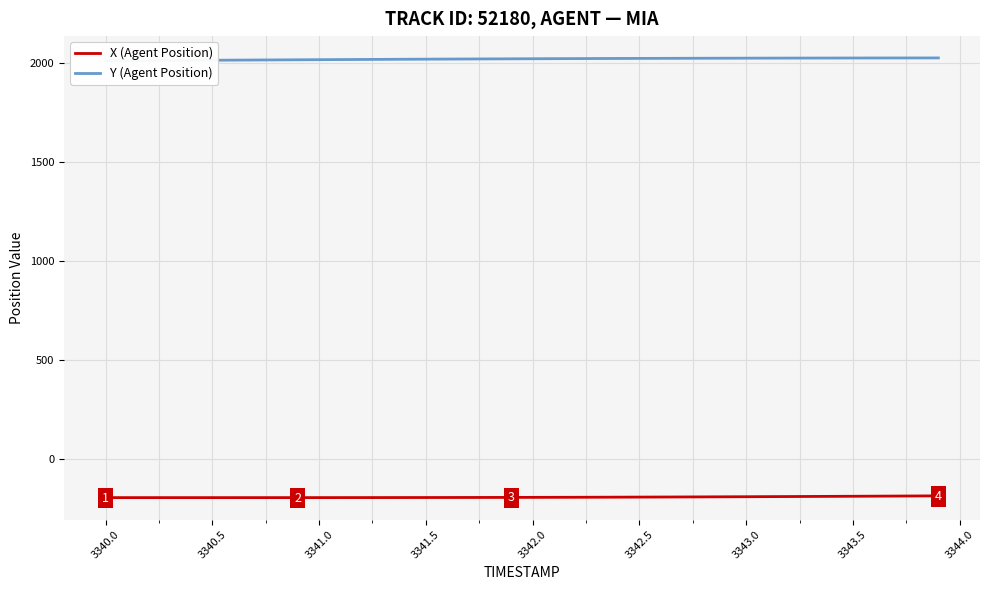

True or false: Y (Agent Position) and X (Agent Position) cross at least once.

False